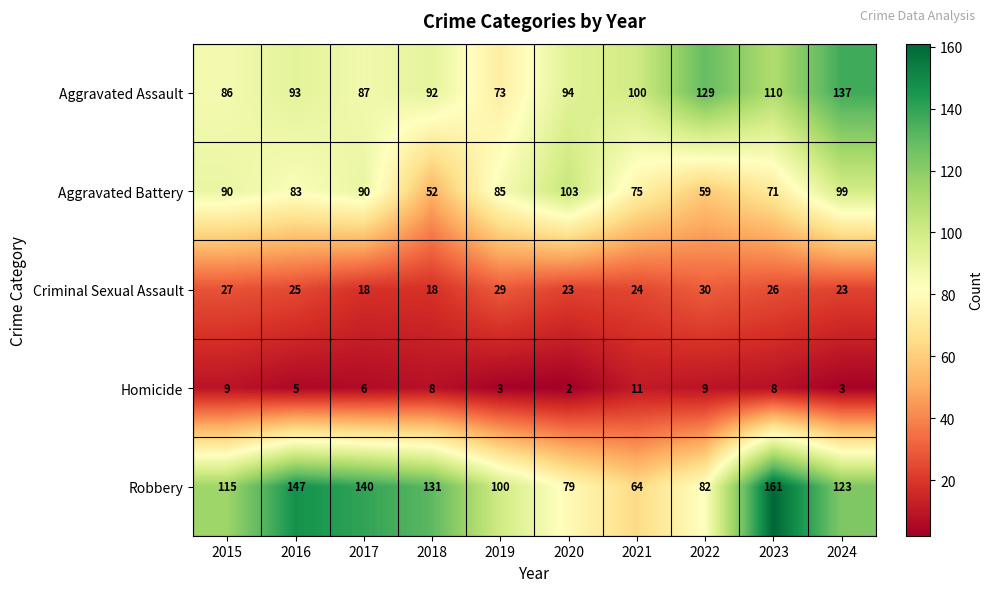

True or false: Criminal Sexual Assault has a value of 27 at 2015.

True